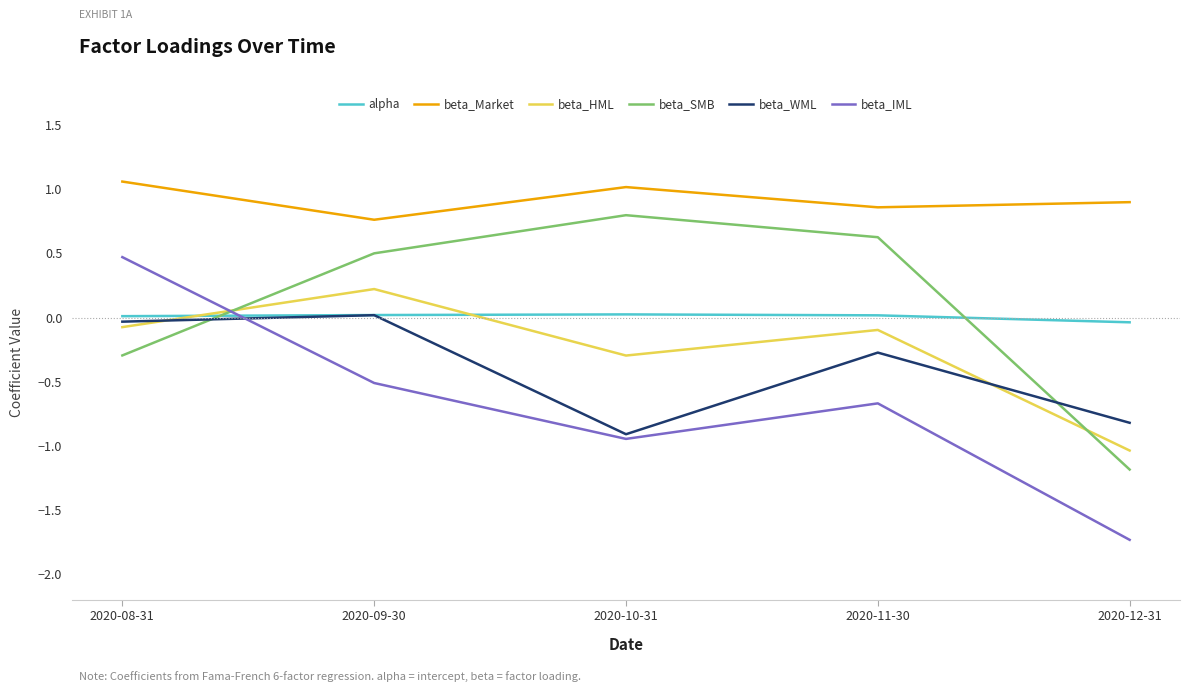

The value of alpha at 2020-11-30 is 0.0. True or false?

True